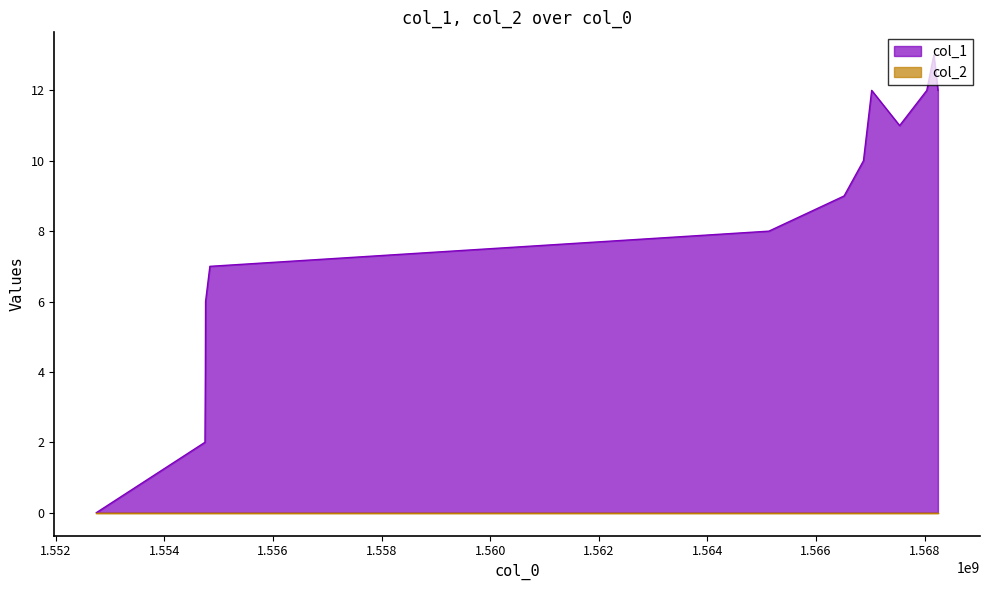

List the labels in order of value, smallest first.

1552746106, 1554746781, 1554750401, 1554753985, 1554757580, 1554836791, 1565132804, 1566518797, 1566875213, 1567541230, 1567026438, 1568041634, 1568246823, 1568171225